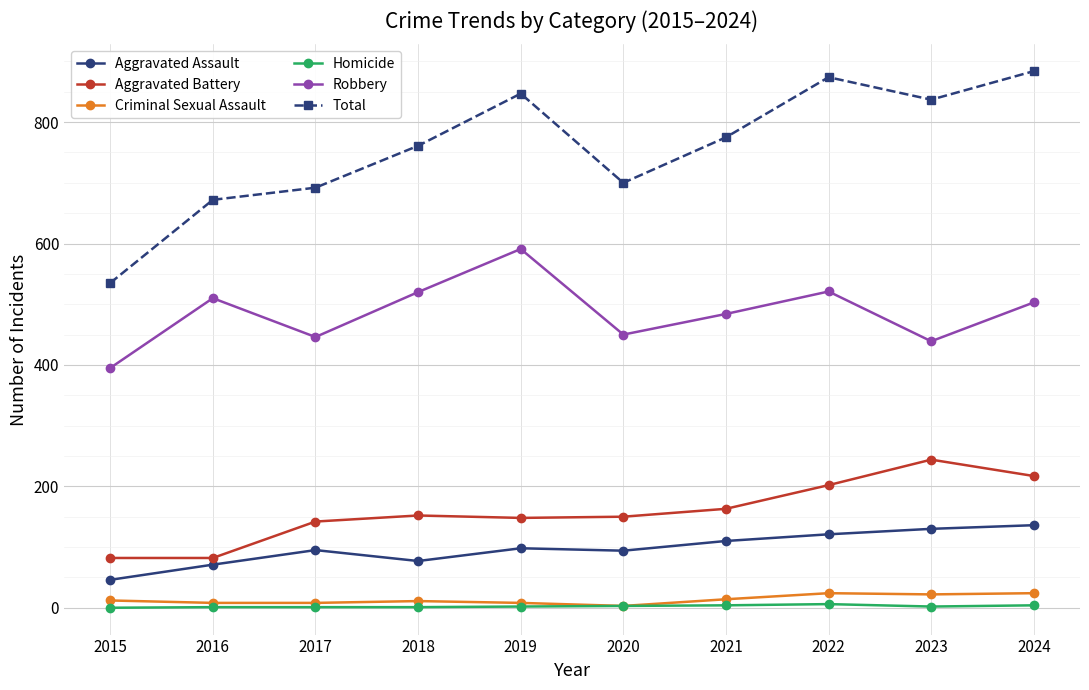

Rank the series by their maximum value, from highest to lowest.

Total, Robbery, Aggravated Battery, Aggravated Assault, Criminal Sexual Assault, Homicide